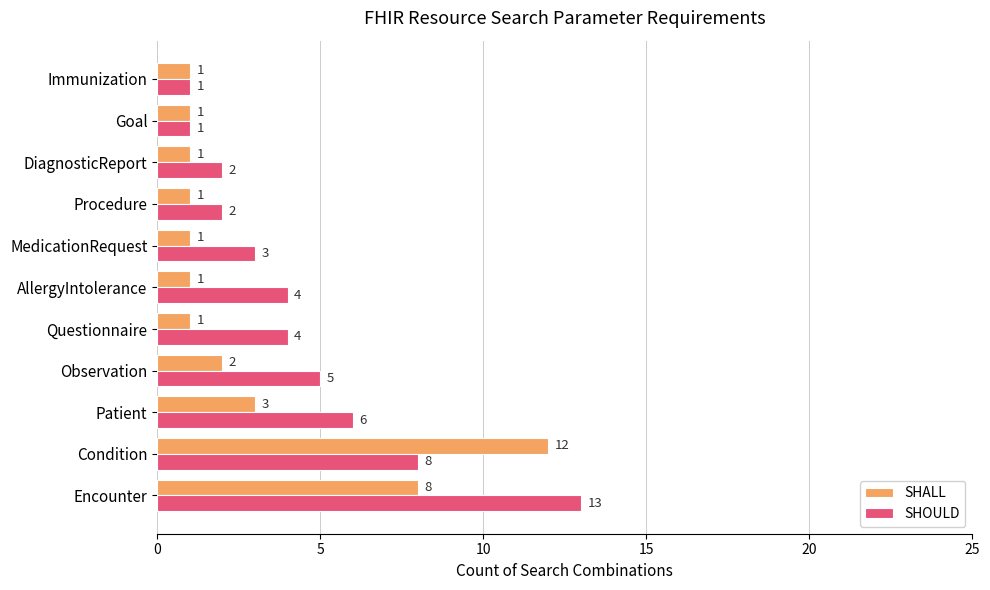

List the series in order of their overall mean, lowest first.

SHALL, SHOULD